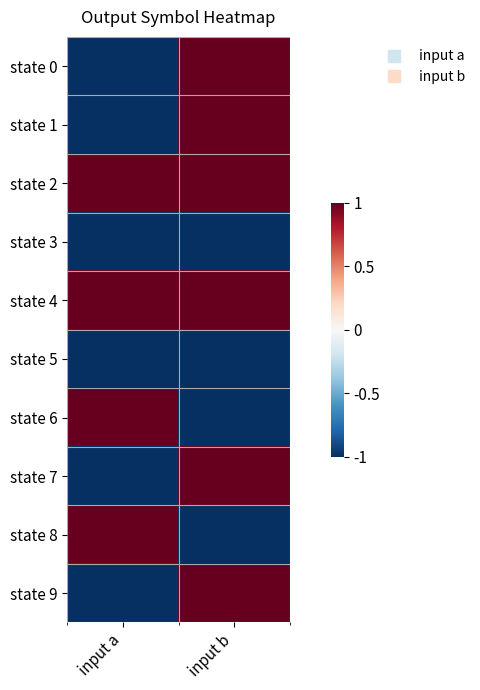

Reading left to right, what are all the values shown in this chart?

state 0: input a=-1	input b=1
state 1: input a=-1	input b=1
state 2: input a=1	input b=1
state 3: input a=-1	input b=-1
state 4: input a=1	input b=1
state 5: input a=-1	input b=-1
state 6: input a=1	input b=-1
state 7: input a=-1	input b=1
state 8: input a=1	input b=-1
state 9: input a=-1	input b=1